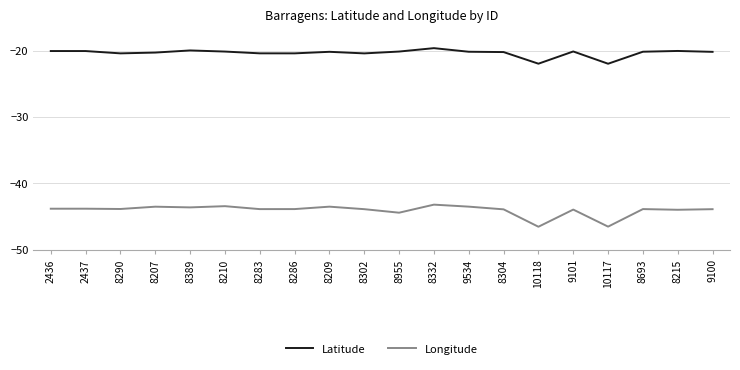

What is the approximate value of Longitude at 9101?

-43.9